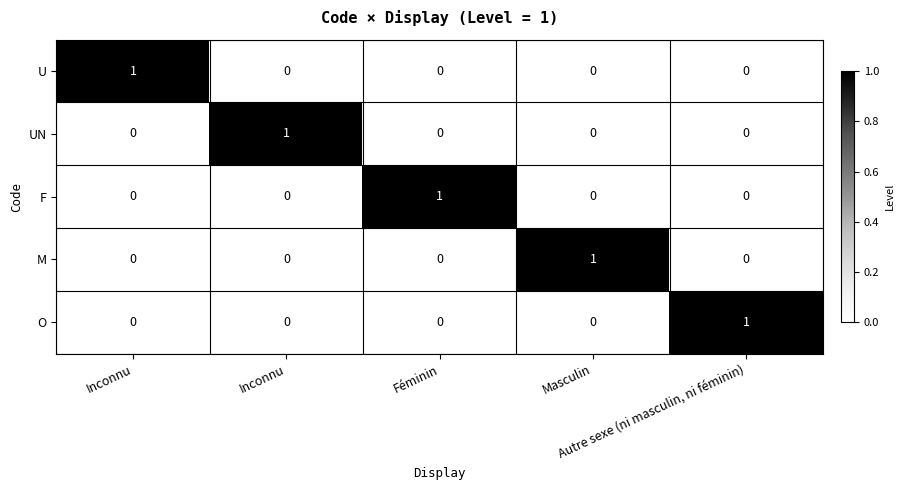

How many data points does each series have?

5